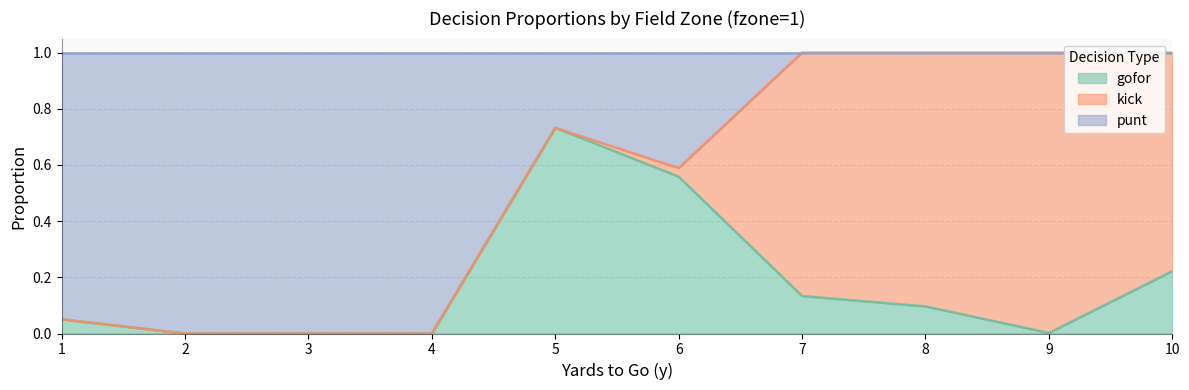

Does the chart display data point markers on the line(s)?

No